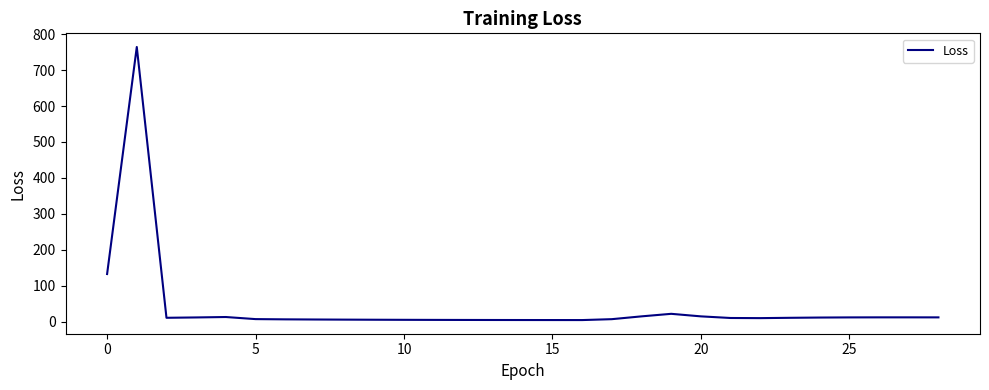

What is the maximum value shown in the chart?

764.2